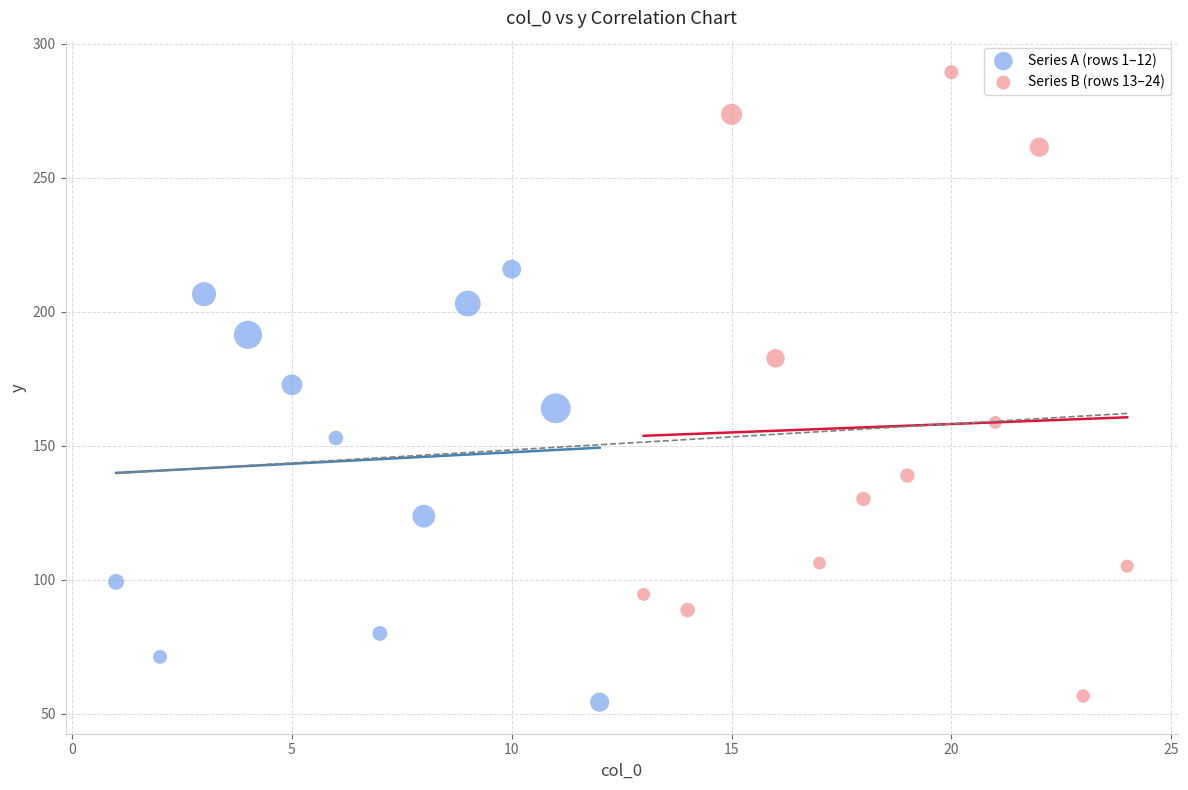

Which series has the widest spread of Y values?

Series B (rows 13–24)